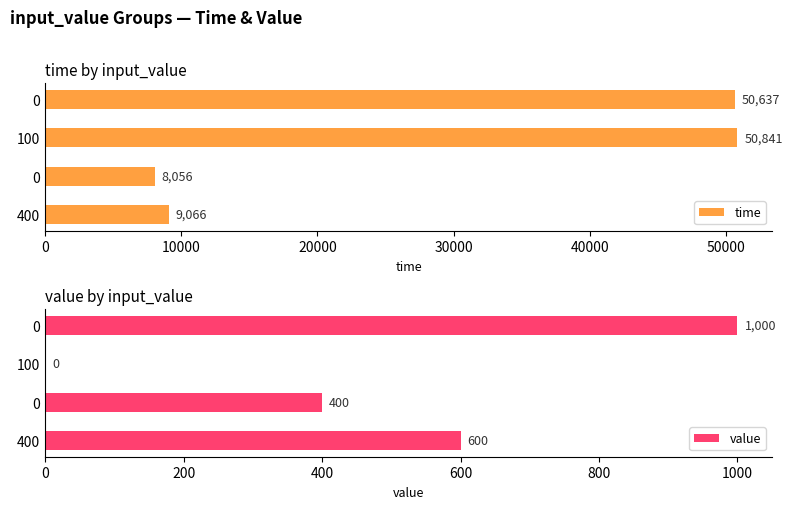

The value series shows 173 at 400. True or false?

False